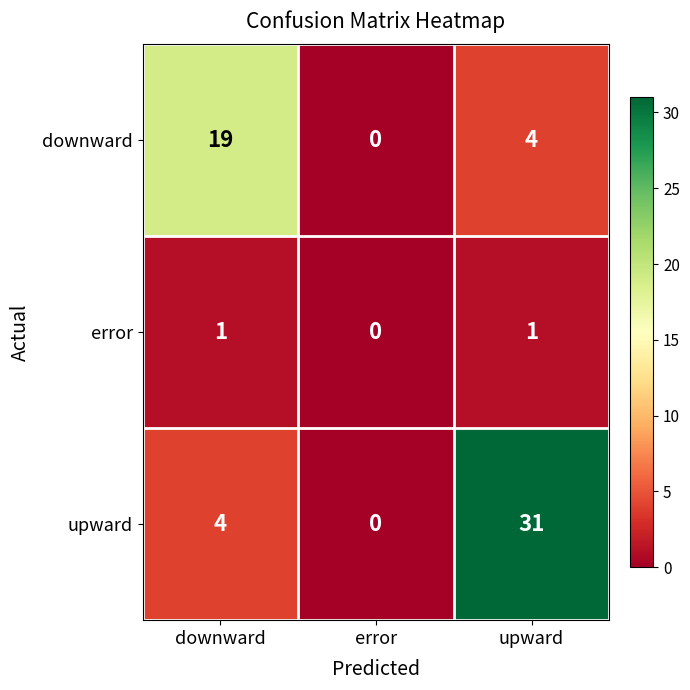

At how many categories does at least one series exceed 11?

2